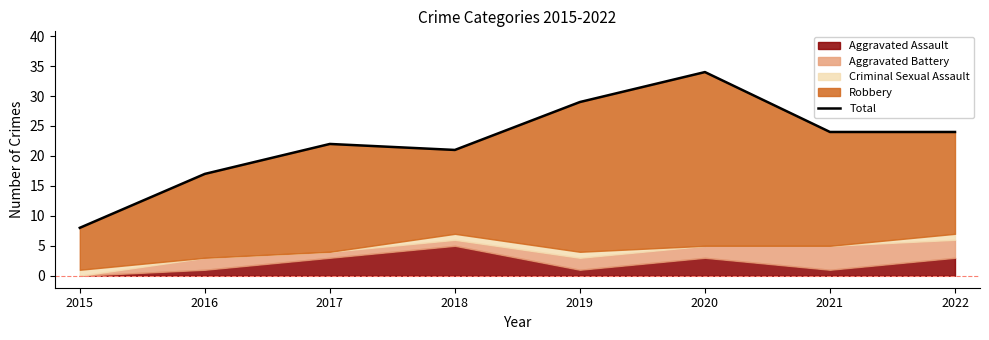

True or false: the data has more than 2 interior local peaks.

False